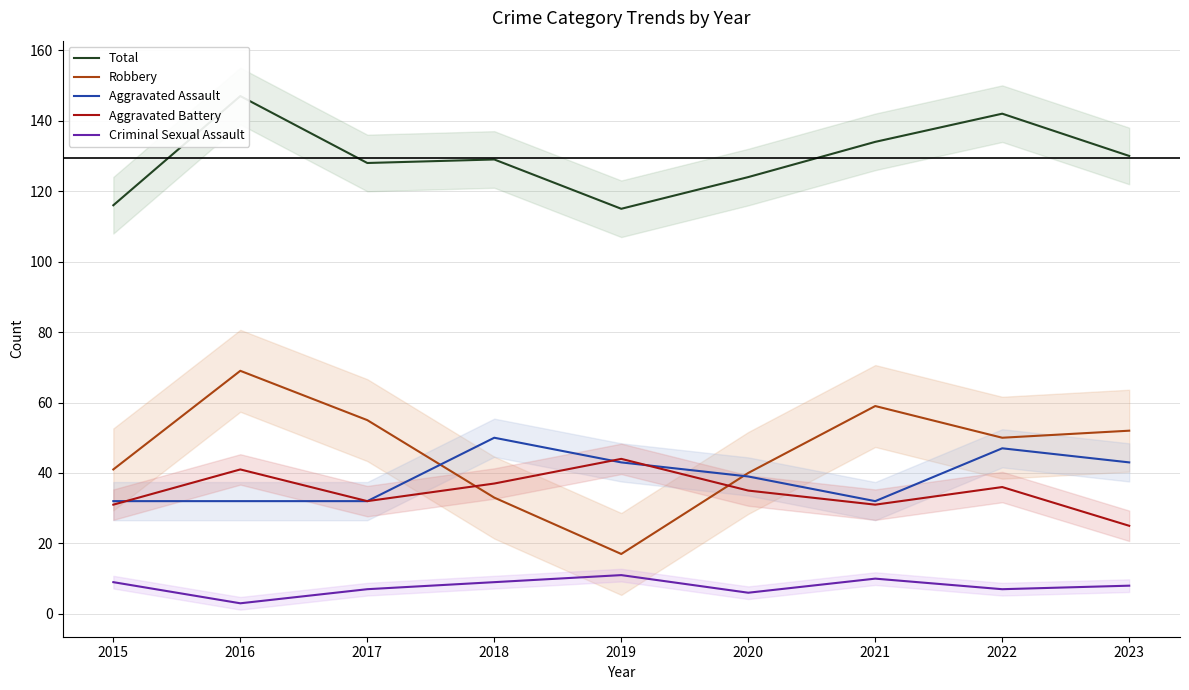

Rank the series at 2018 from highest to lowest value.

Total, Aggravated Assault, Aggravated Battery, Robbery, Criminal Sexual Assault